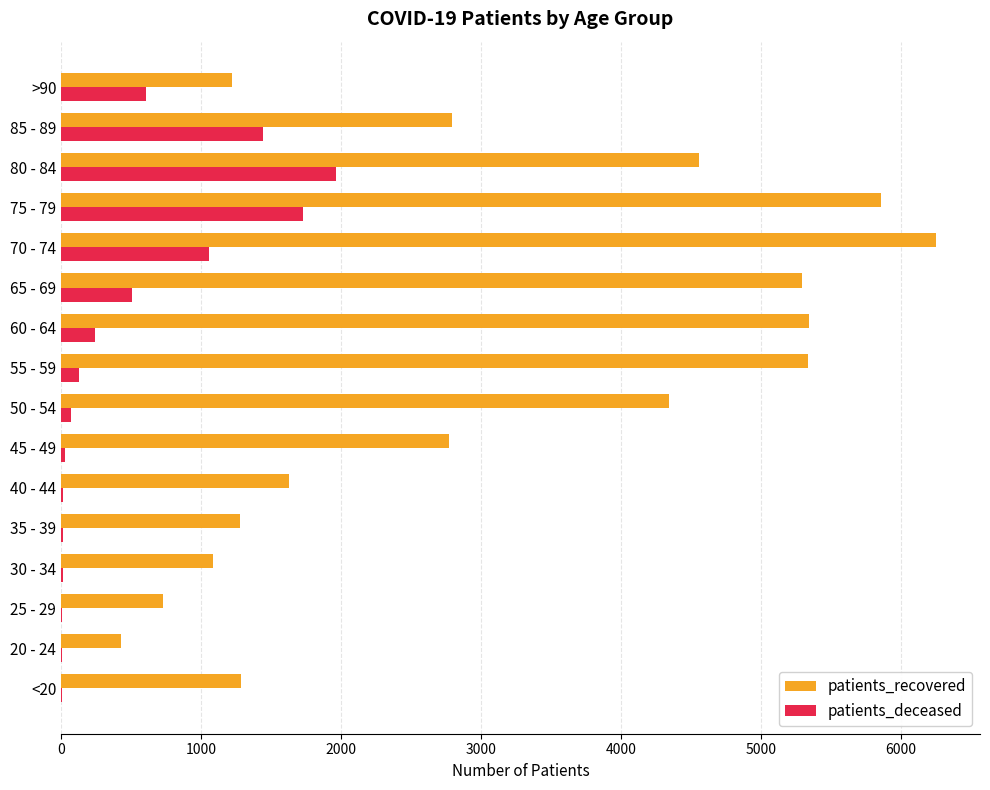

Is the value of patients_deceased at 80 - 84 greater than the value of patients_recovered at 45 - 49?

No